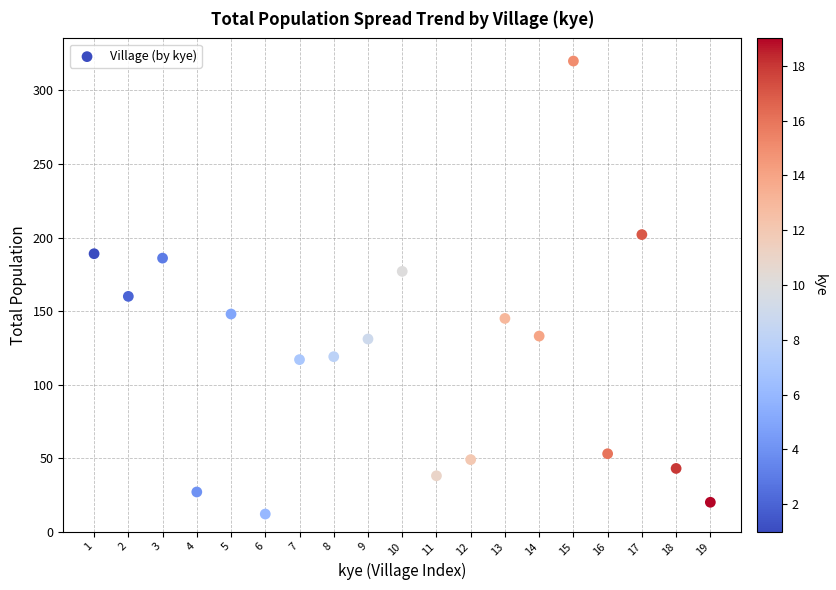

What Y value in the scatter plot is closest to 166?

160